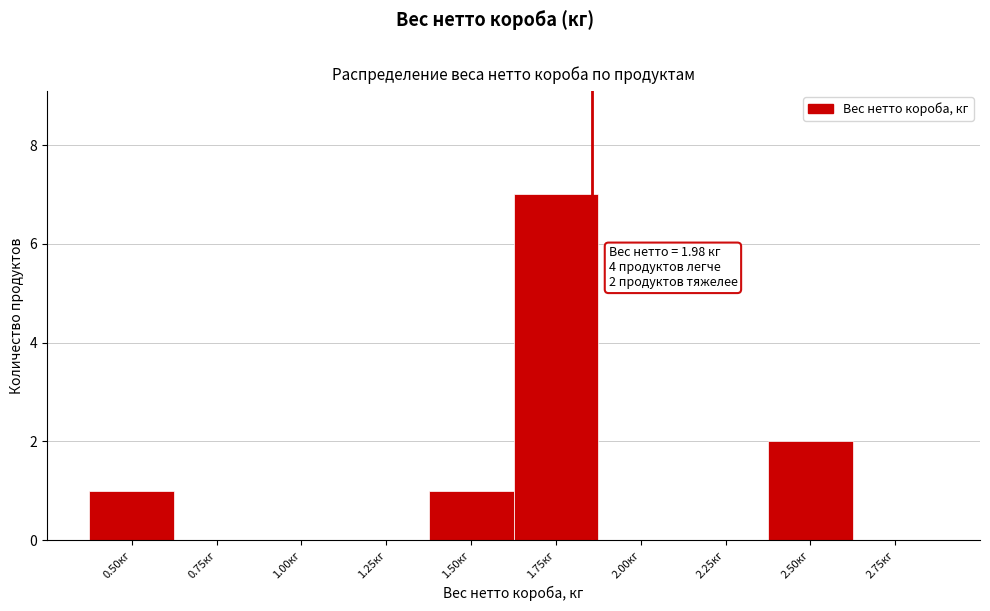

Reading left to right, what are all the values shown in this chart?

0.50кг=1	0.75кг=0	1.00кг=0	1.25кг=0	1.50кг=1	1.75кг=7	2.00кг=0	2.25кг=0	2.50кг=2	2.75кг=0